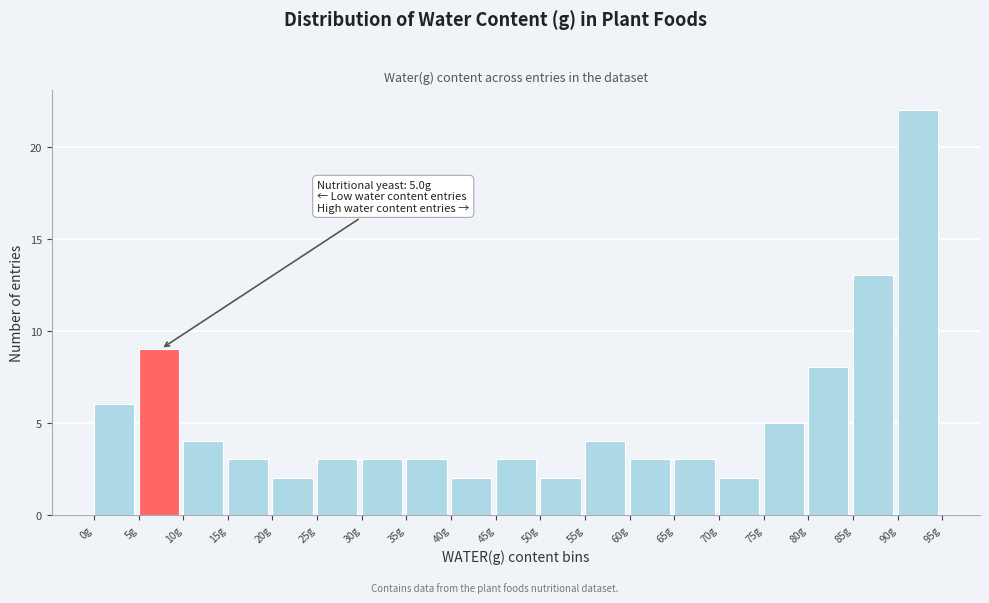

Which range on the x-axis has the tallest bar?

90 to 95